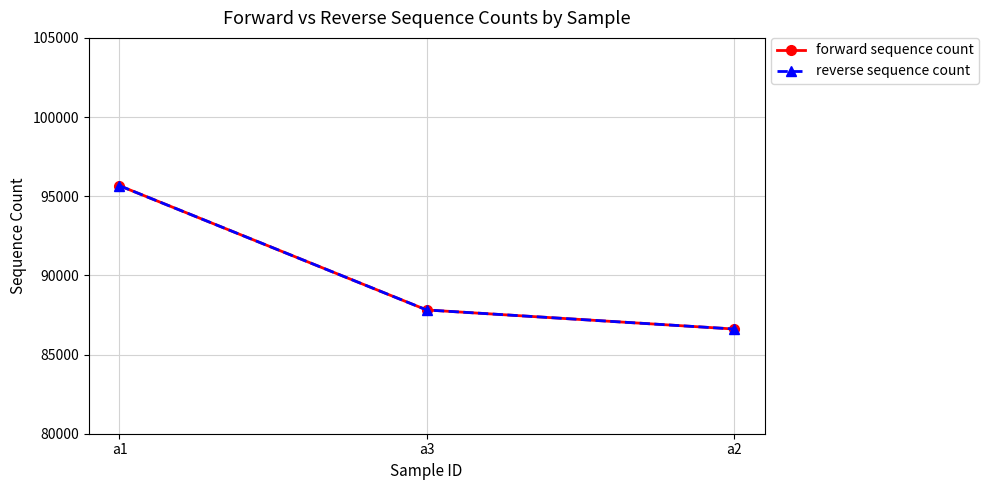

Does the chart have visible grid lines?

Yes